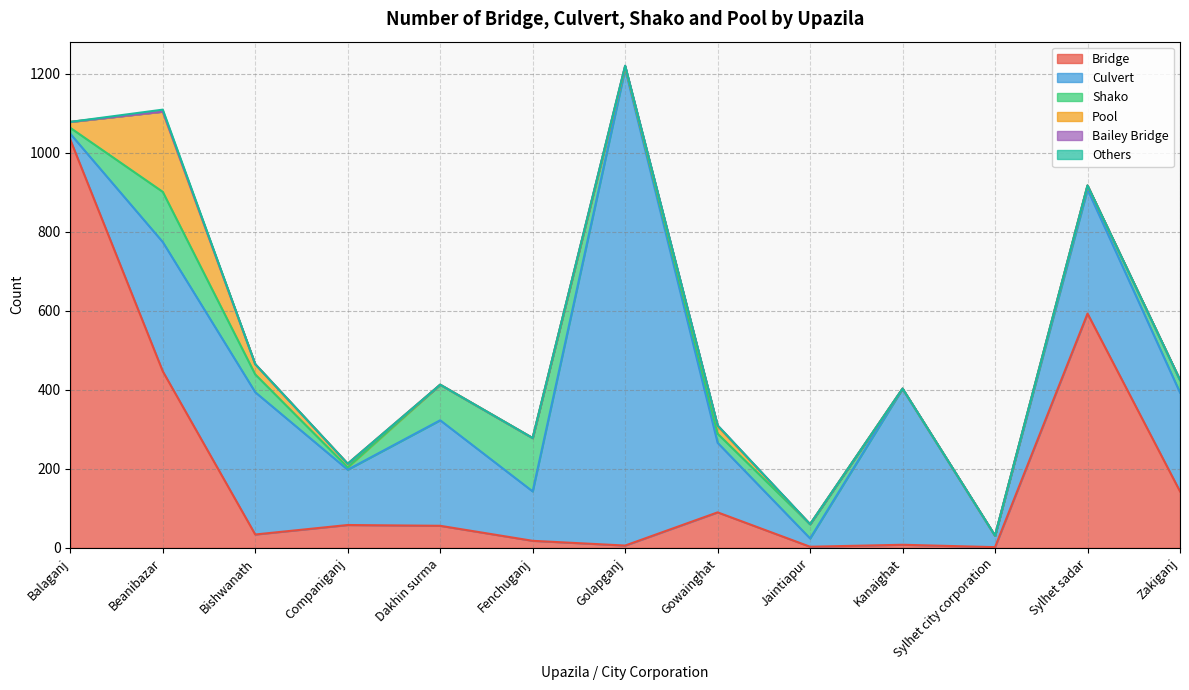

Rank the categories by Shako value from highest to lowest.

Fenchuganj, Beanibazar, Dakhin surma, Bishwanath, Jaintiapur, Zakiganj, Gowainghat, Balaganj, Sylhet sadar, Companiganj, Golapganj, Kanaighat, Sylhet city corporation